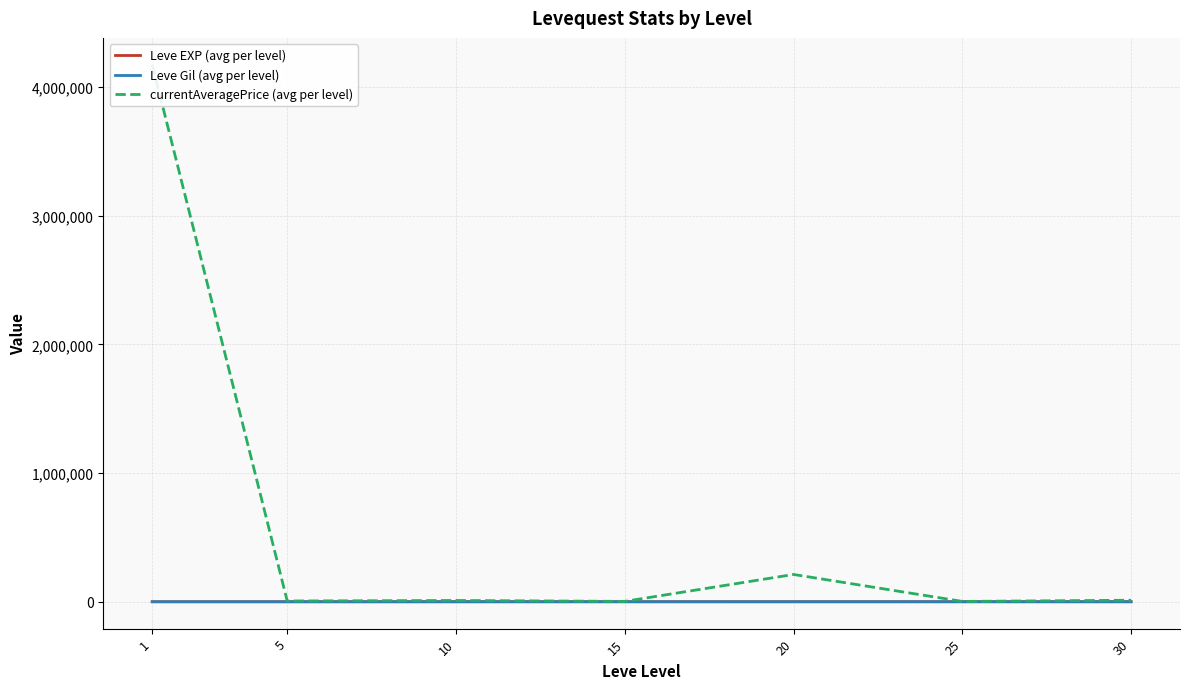

At which category does currentAveragePrice (avg per level) reach its first local valley?

5